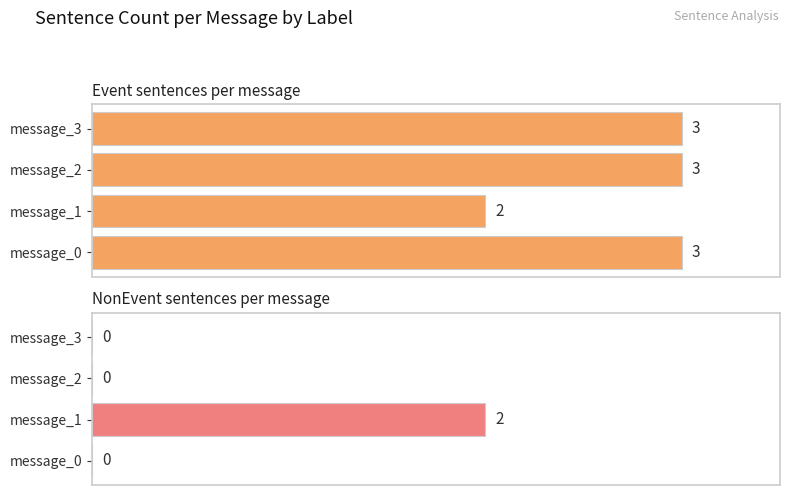

At how many categories does at least one series exceed 2?

3